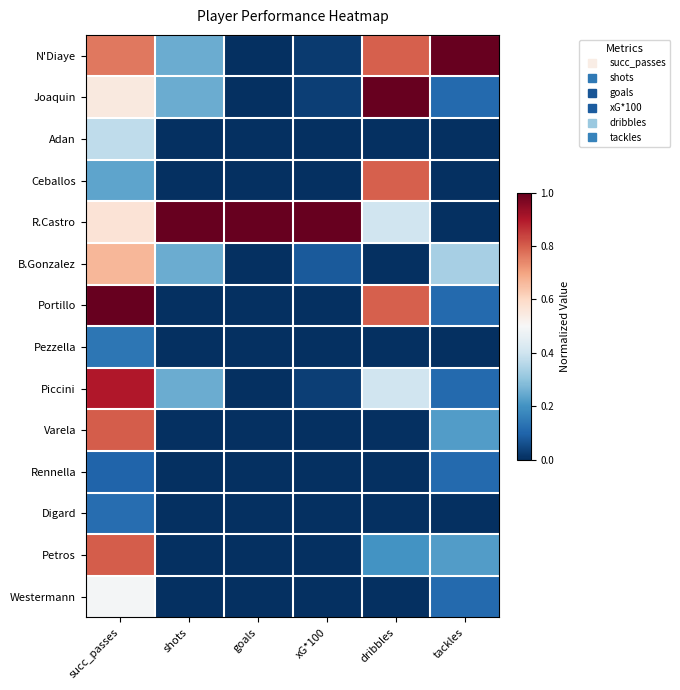

Which label corresponds to the largest value in the chart?

tackles